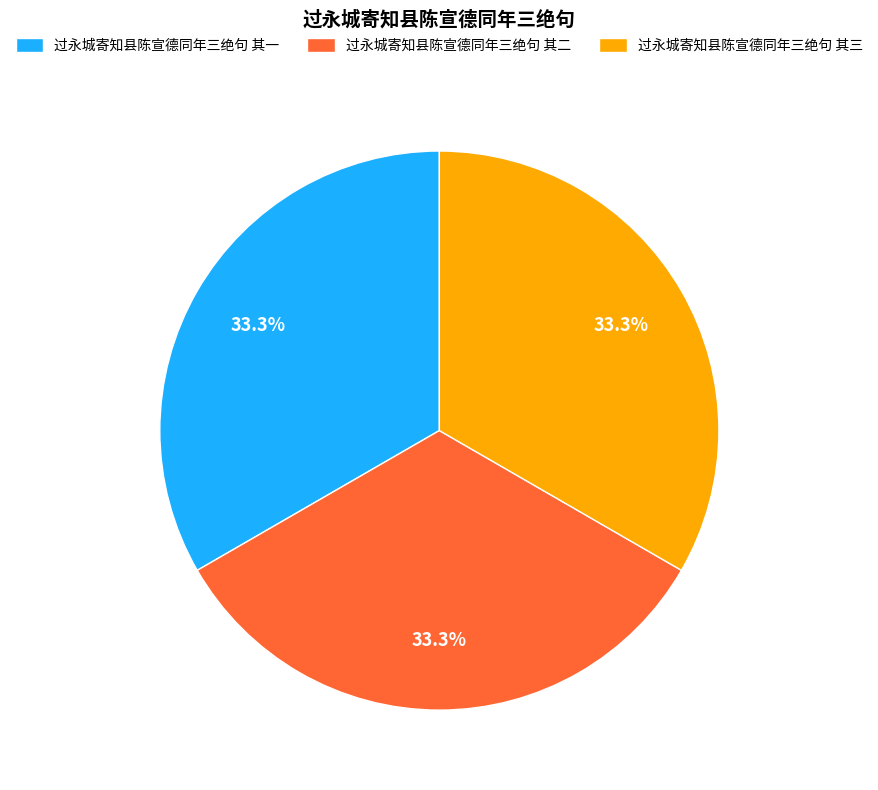

What is the ratio of the value at 过永城寄知县陈宣德同年三绝句 其二 to the value at 过永城寄知县陈宣德同年三绝句 其一?

1.0